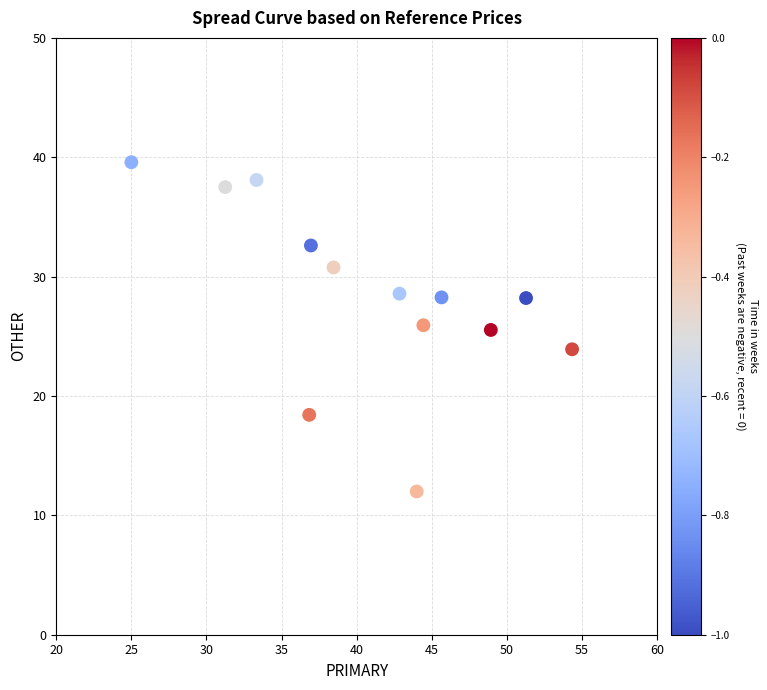

What is the range of Y values (max minus min)?

27.6